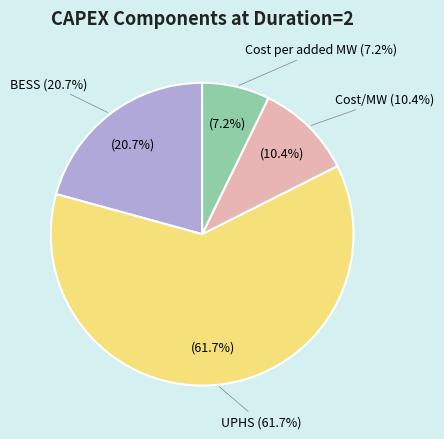

Is the sum of UPHS and Cost per added MW greater than half?

Yes